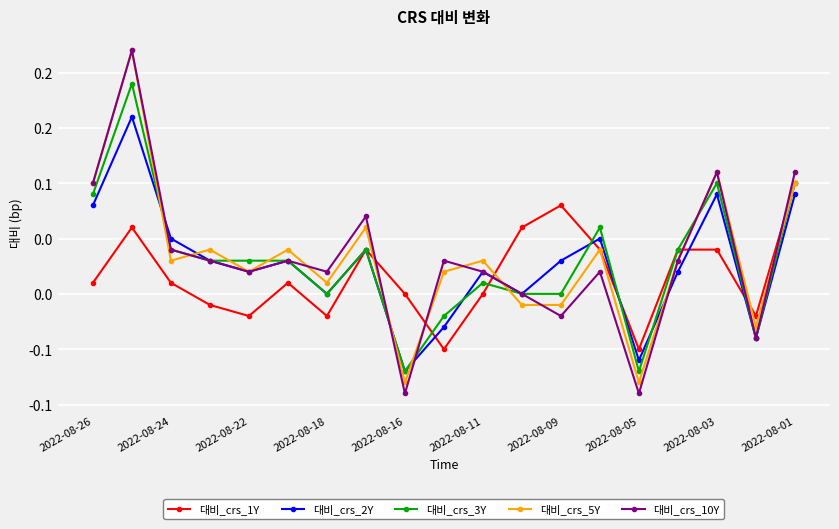

Where is the first local minimum for 대비_crs_10Y?

2022-08-22